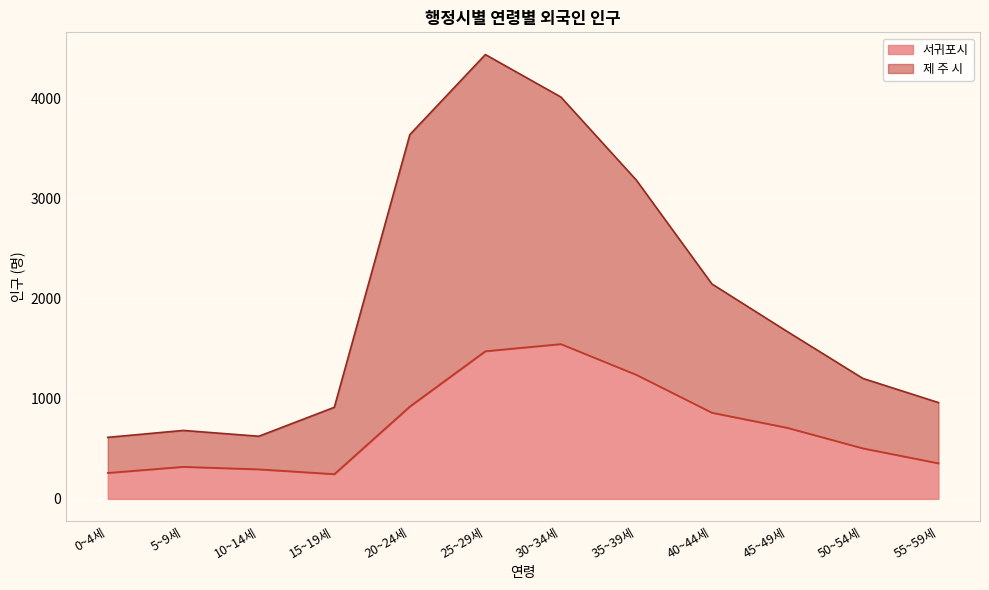

At which category does 서귀포시 reach its first local peak?

5~9세